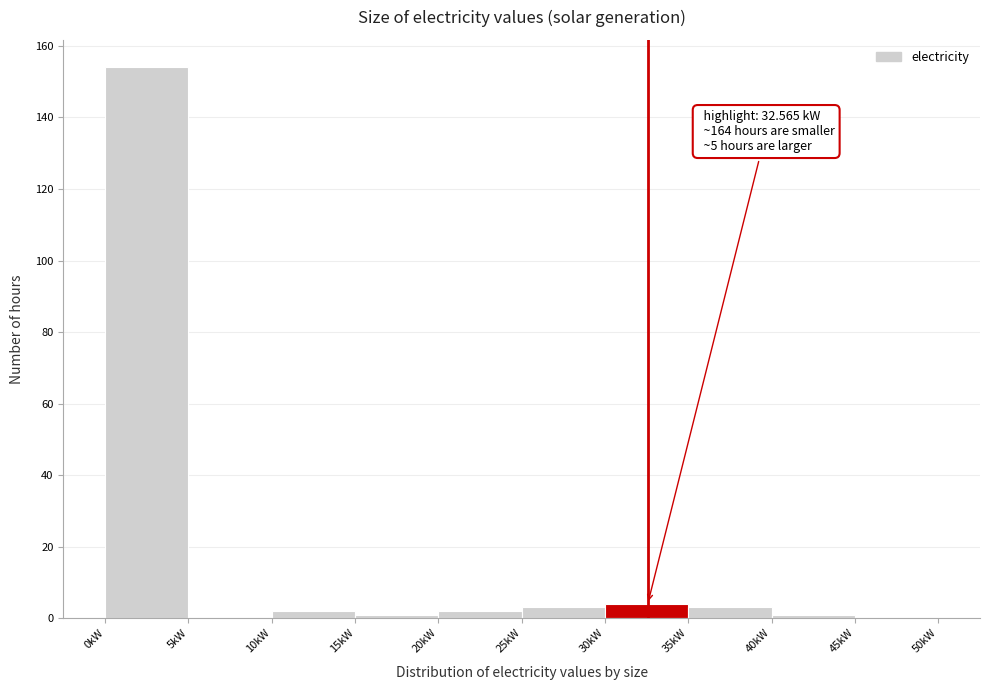

Over which range of the x-axis is the bar tallest?

0 to 5